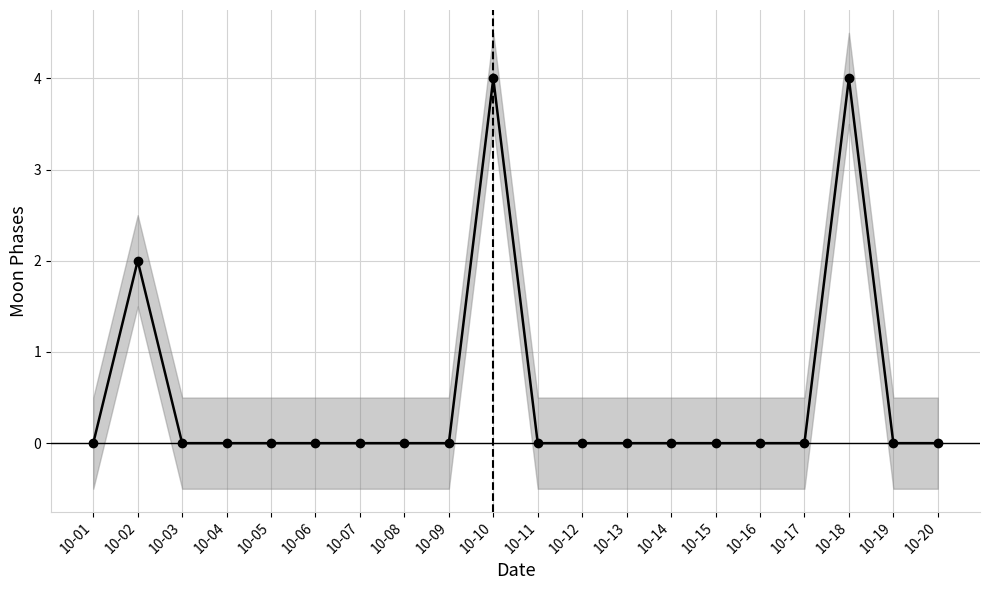

The chart shows a value of 7 at 10-10. True or false?

False